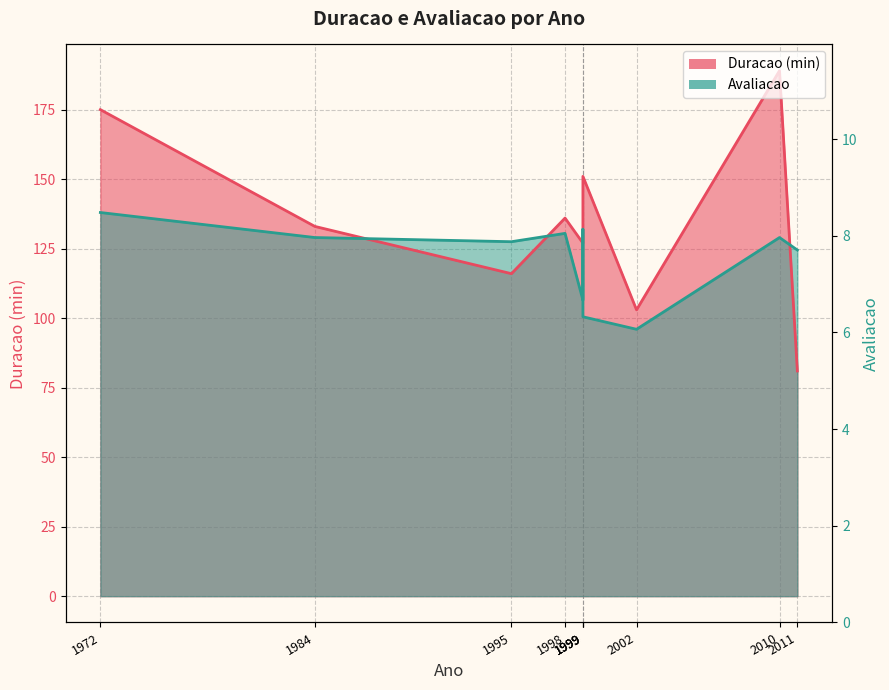

List the labels in order of Duracao value, largest first.

2010, 1972, 1999, 1999, 1998, 1984, 1999, 1995, 2002, 2011